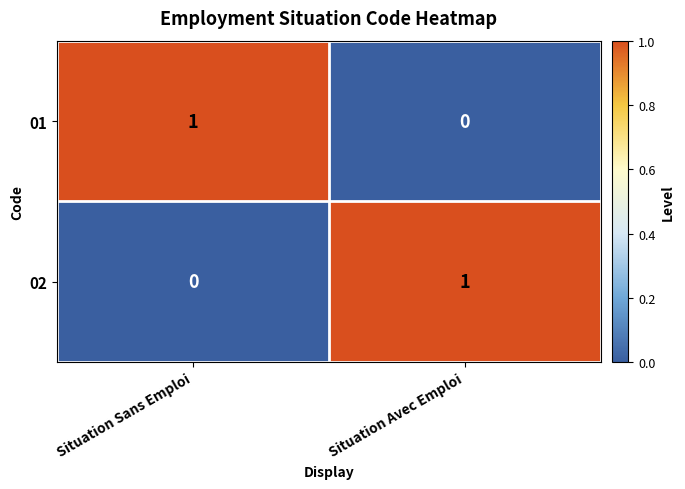

At how many categories does at least one series exceed 0?

2